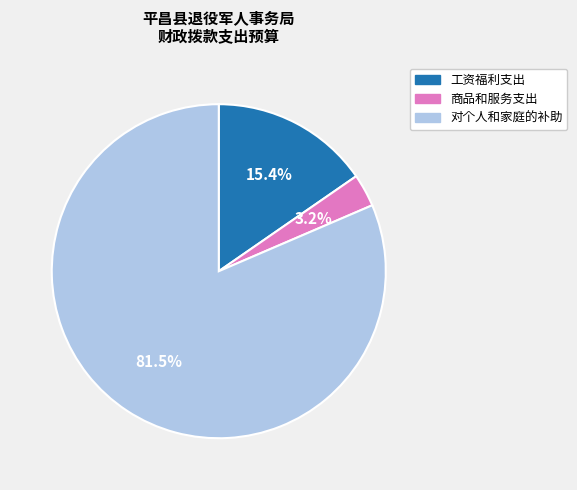

Which category has the biggest portion of the pie?

对个人和家庭的补助